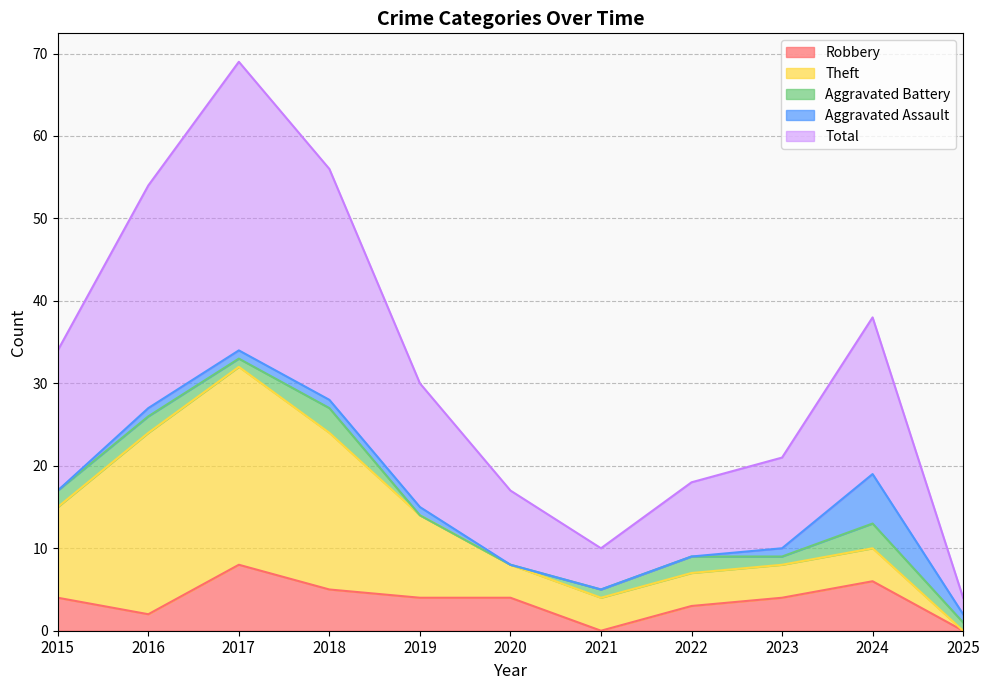

How many data points in Robbery are less than 4?

4